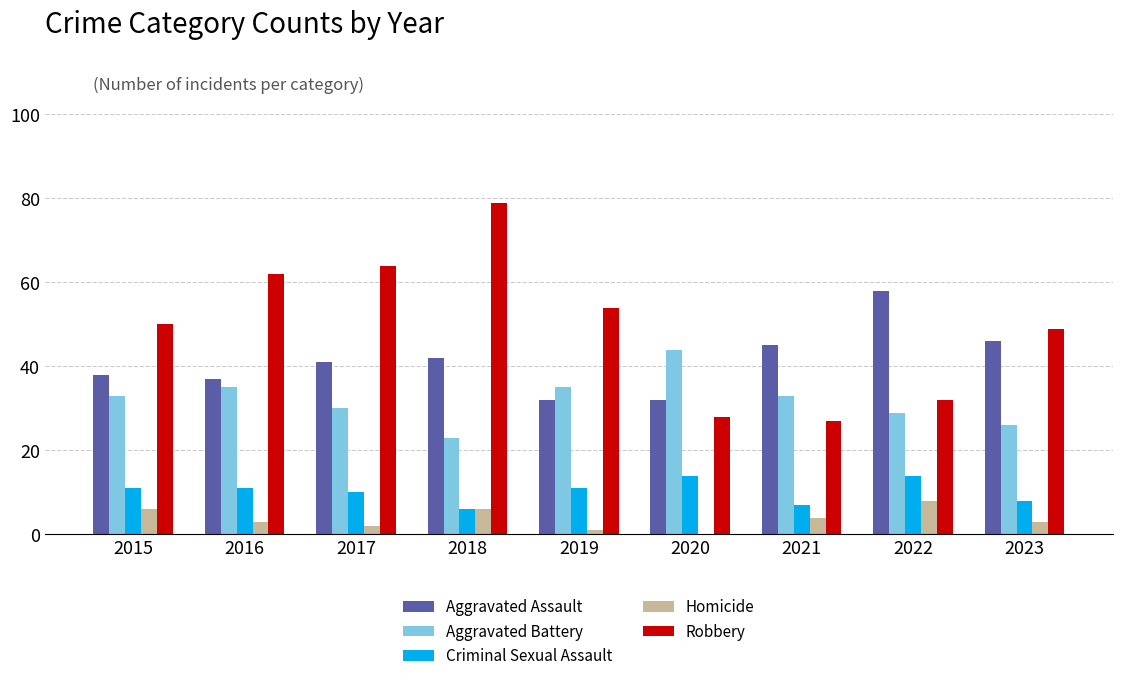

Is it true that Aggravated Assault equals 13 at 2018?

False